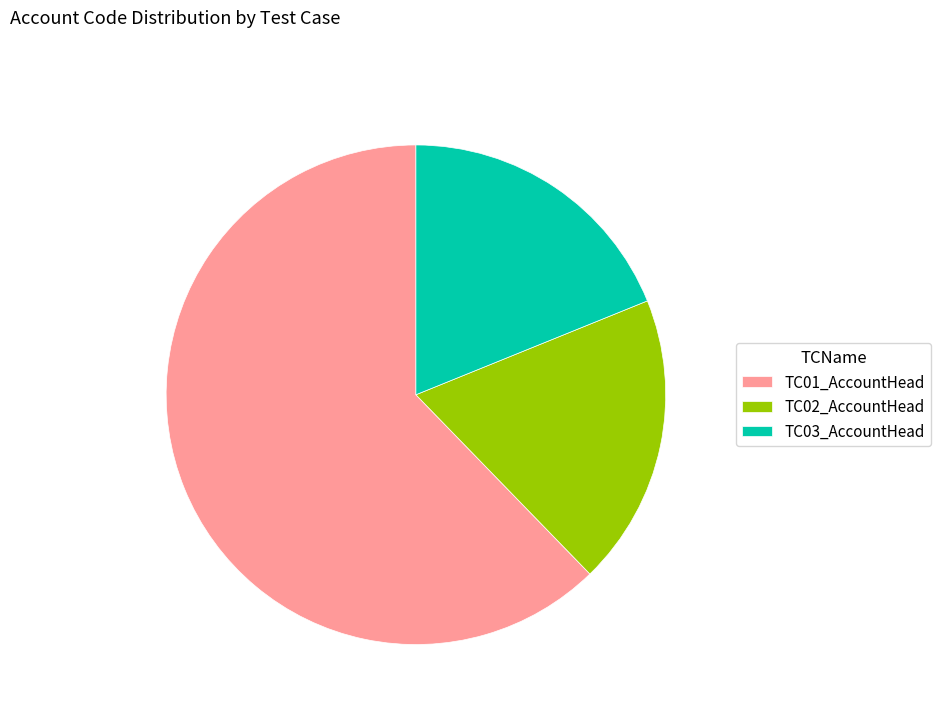

Is the sum of TC02_AccountHead and TC01_AccountHead greater than half?

Yes